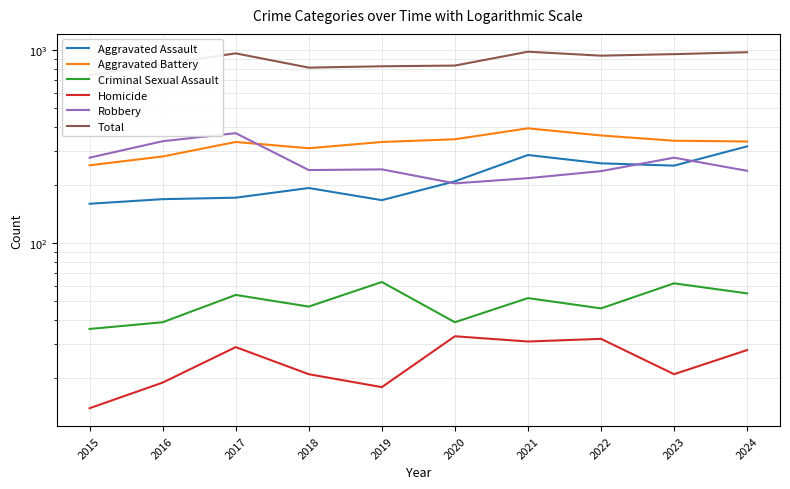

Which has a higher value, 2022 or 2015?

2022